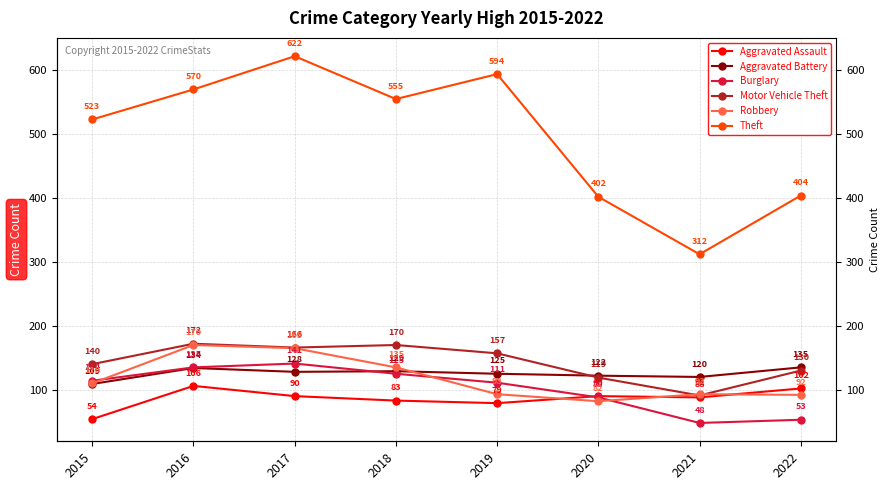

What is the value of the Robbery point at the 2nd from the left?

170